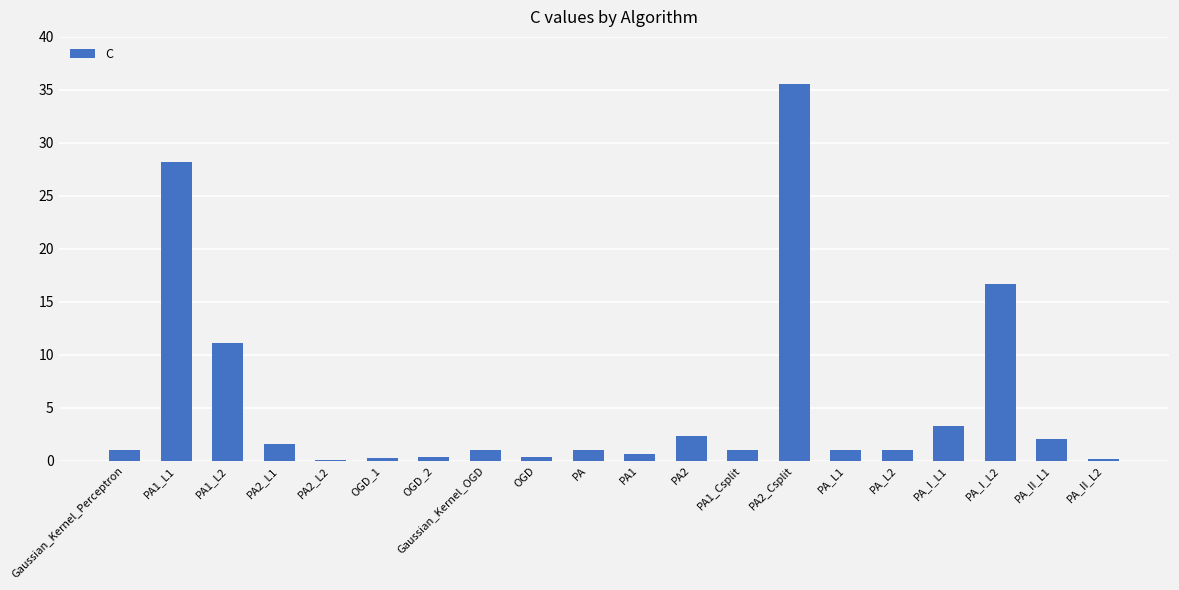

Where is the data nearest to the value 17?

PA_I_L2